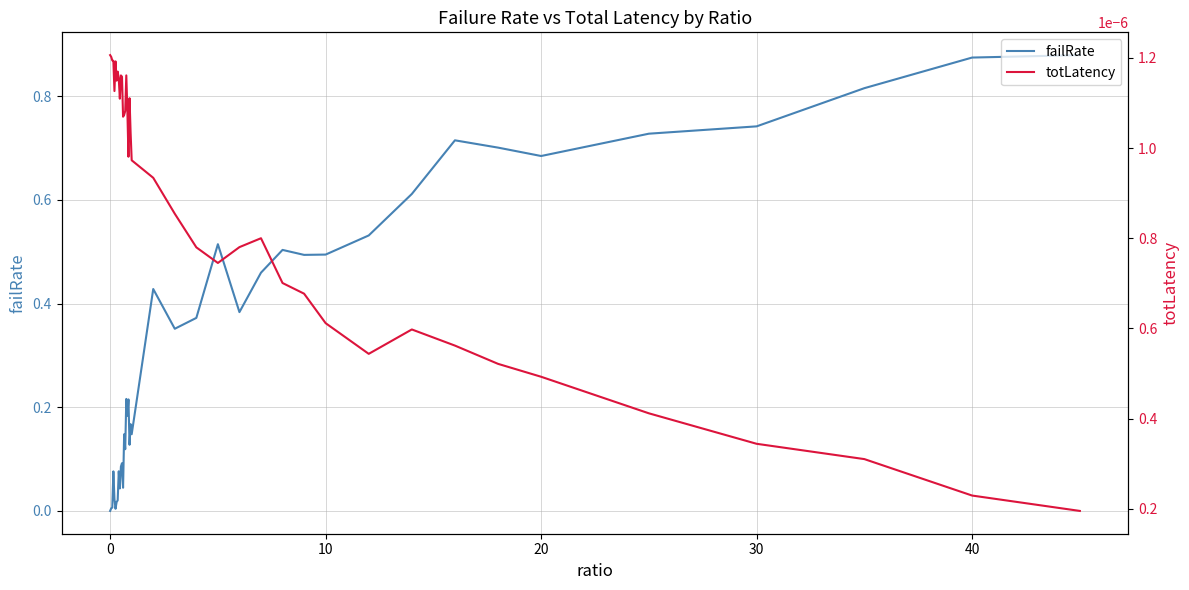

True or false: failRate has a value of 0.0 at 0.

True